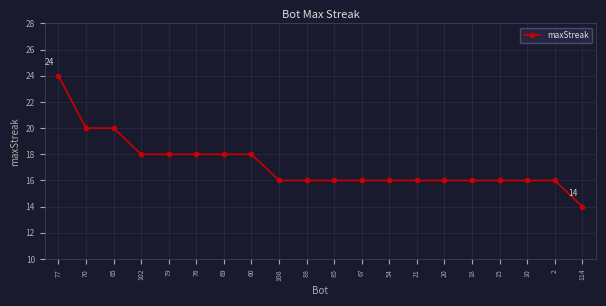

What value does the data have at 21, to the nearest 10?

20